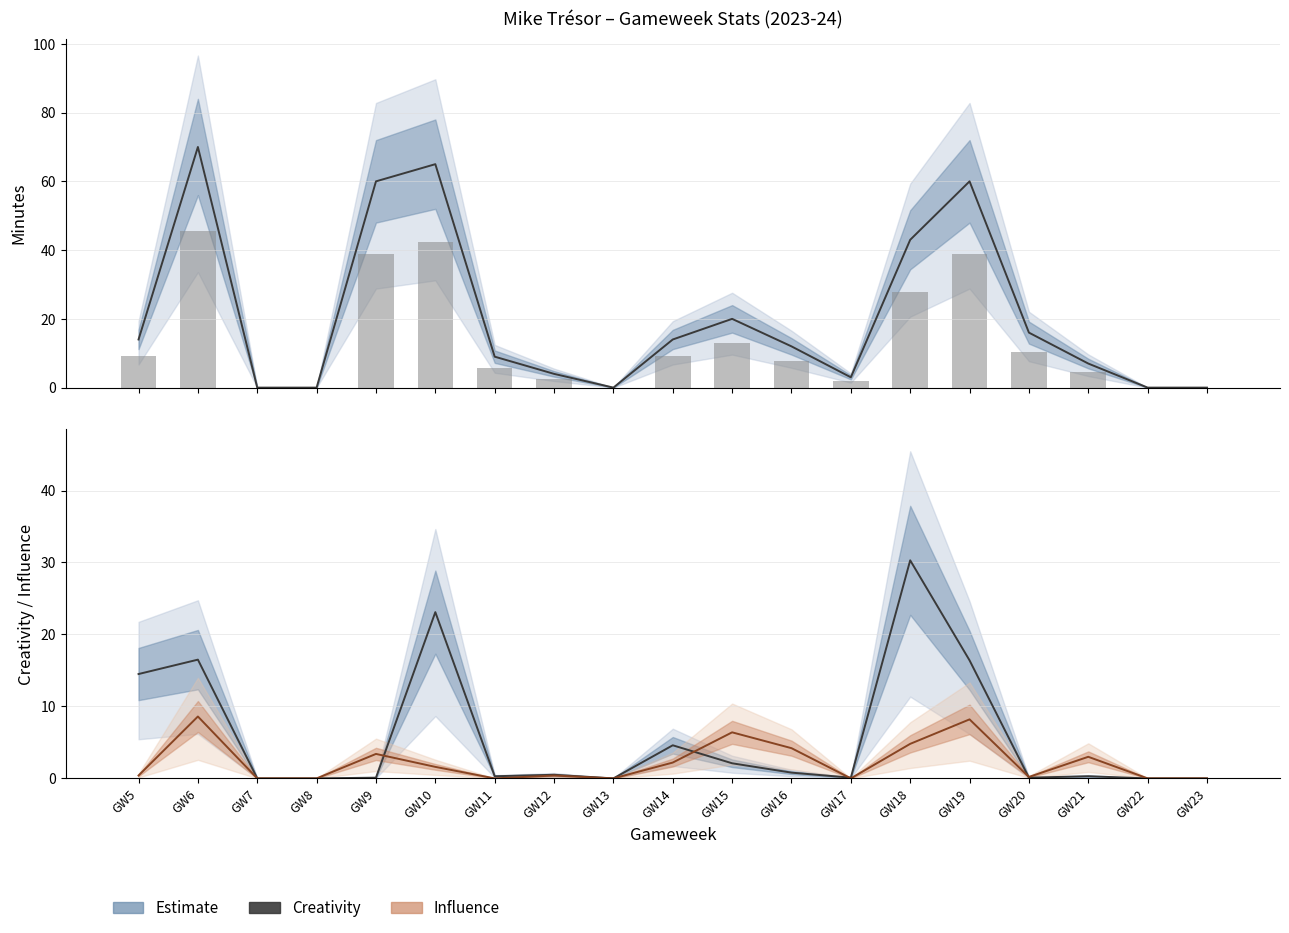

Which series has the largest range (max minus min)?

creativity